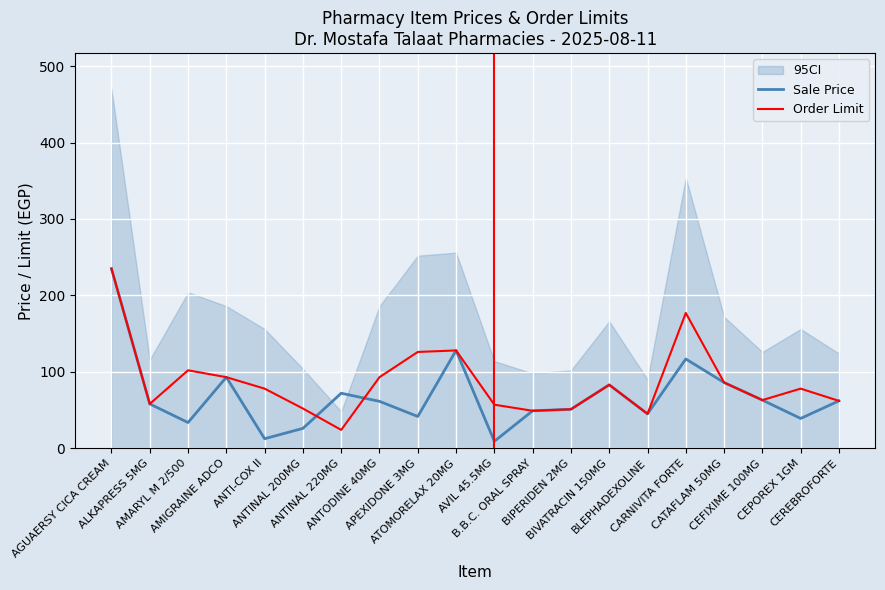

What is the maximum value for Sale Price?

235.0